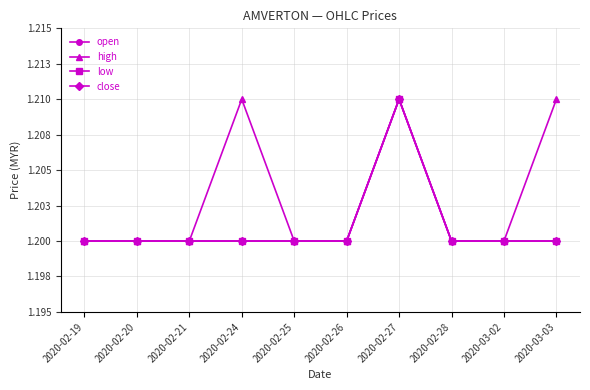

At which label is high closest to 1?

2020-02-19